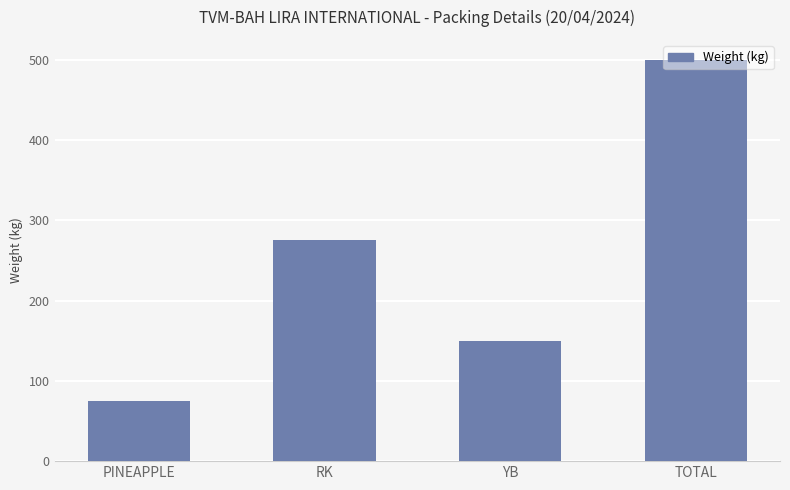

Reading left to right, extract all data points from this chart.

PINEAPPLE=75	RK=275	YB=150	TOTAL=500